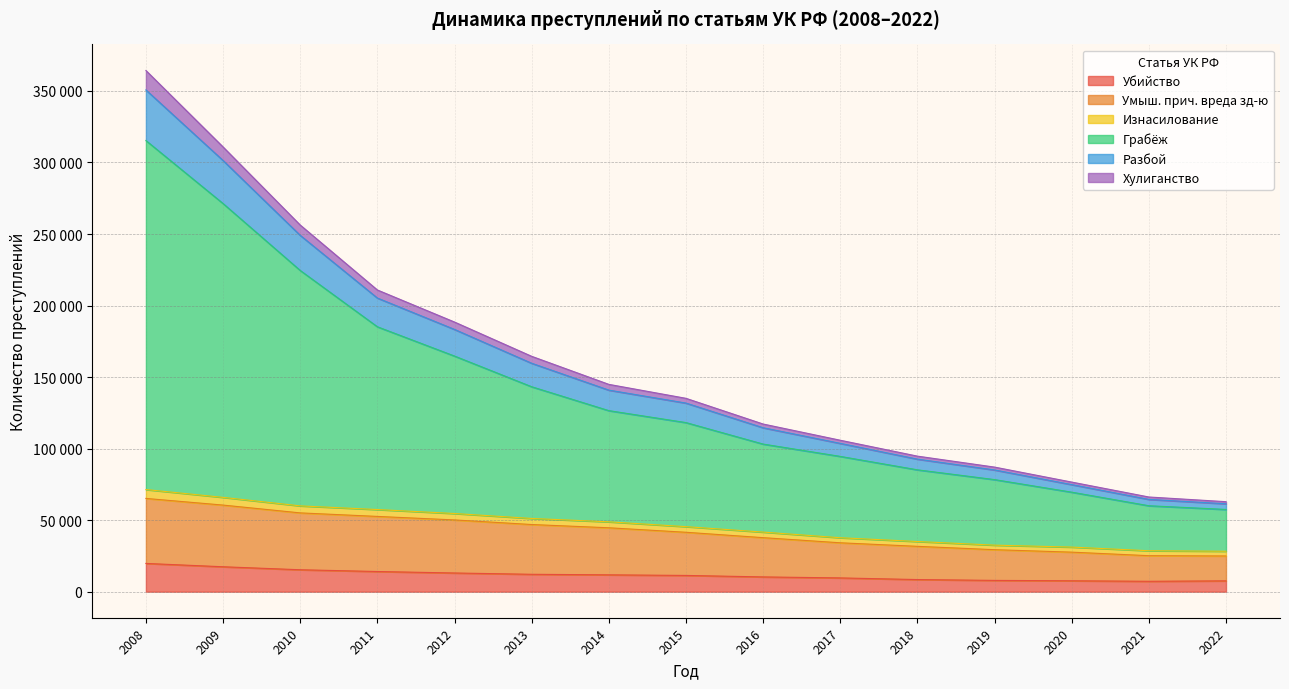

Does the chart display data point markers on the line(s)?

No